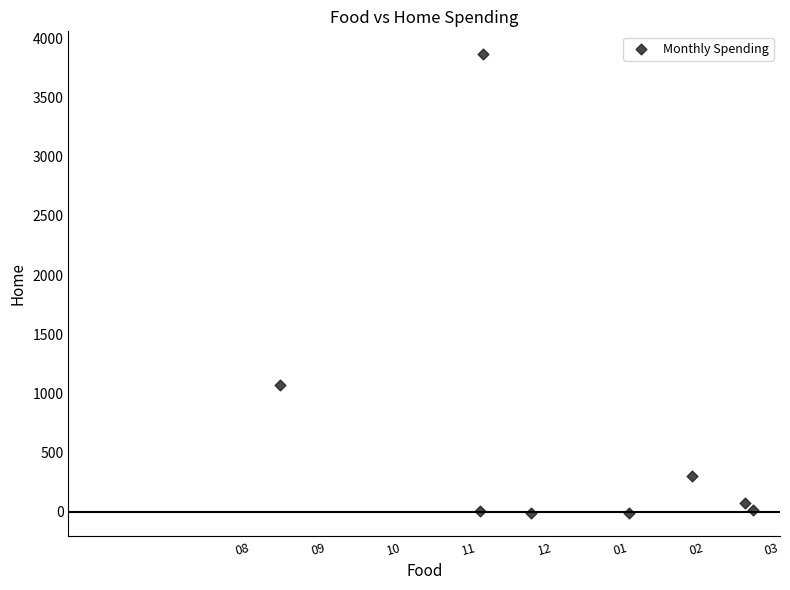

What Y value in the scatter plot is closest to 1925?

1075.7